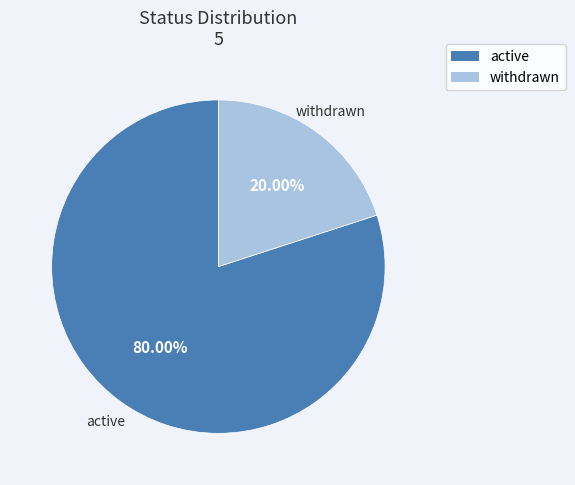

How many segments does this pie chart have?

2